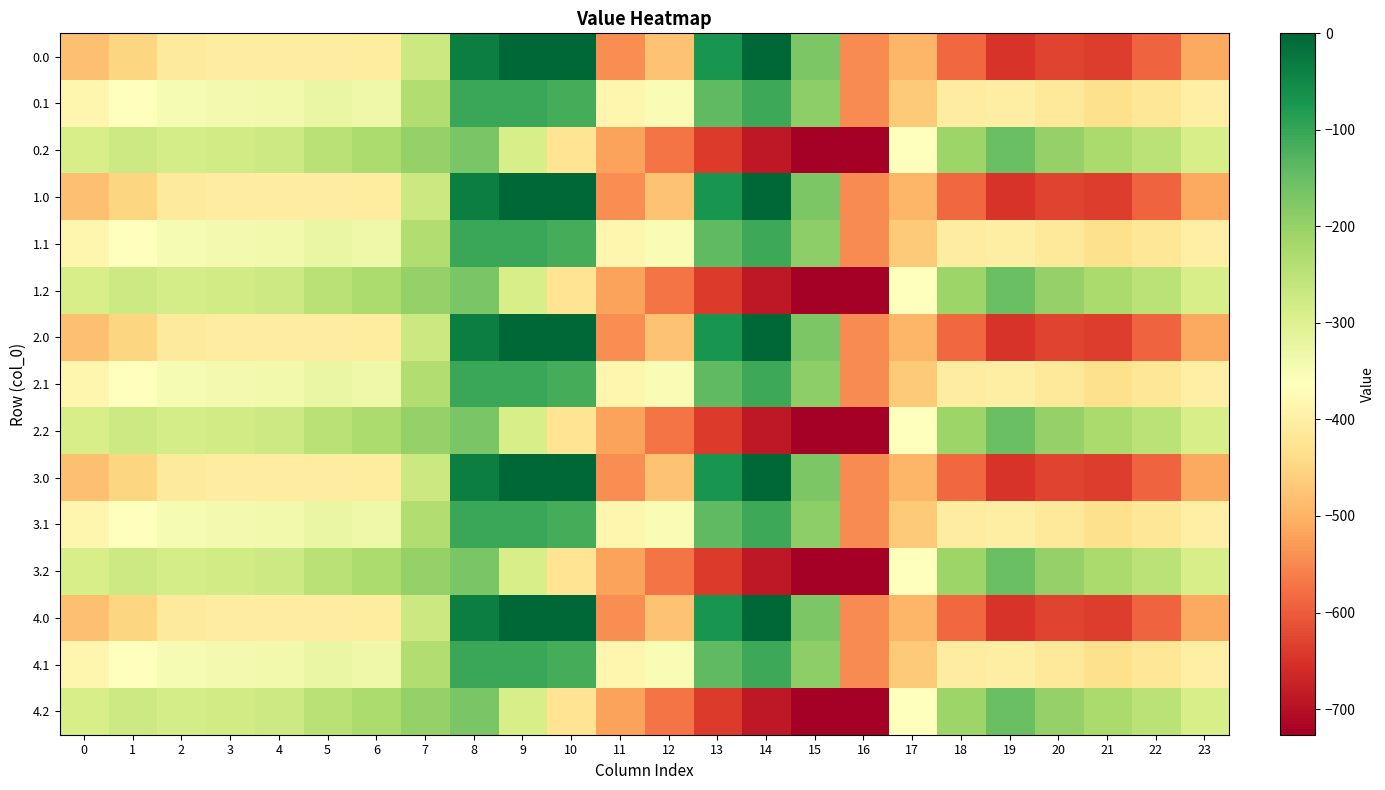

Which has a higher value, 7 or 15?

15